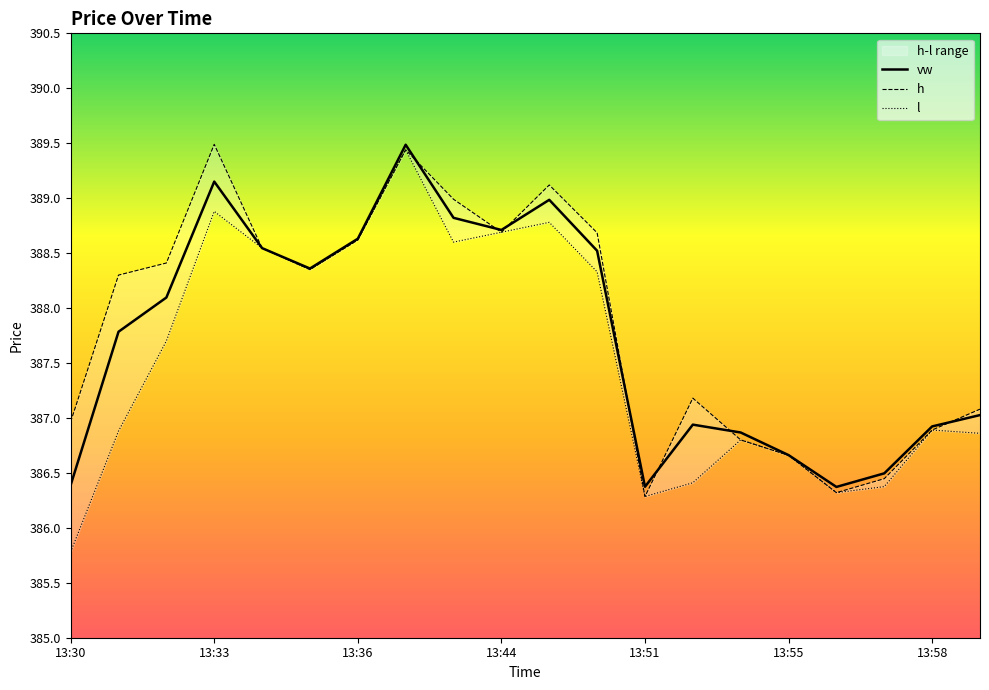

At which label does h first exceed 388?

13:31